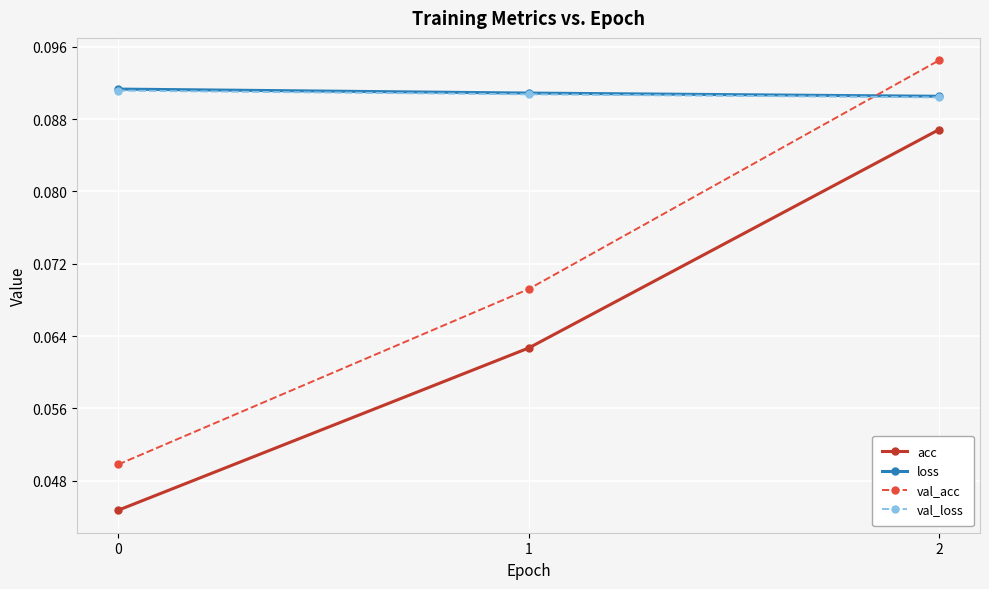

At which category is the sum across all series the highest?

2